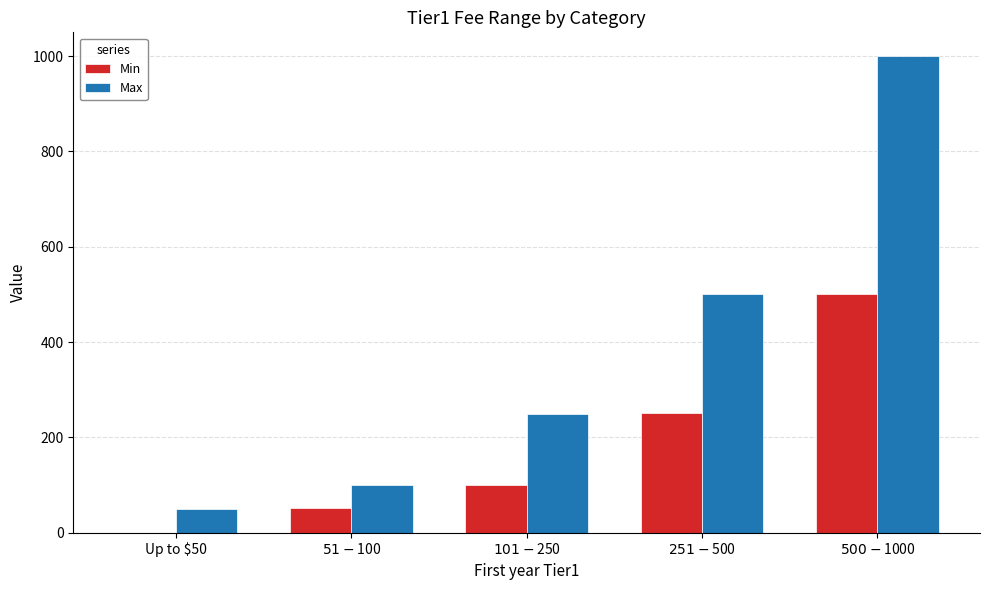

What is the total value across all series at $51-$100?

151